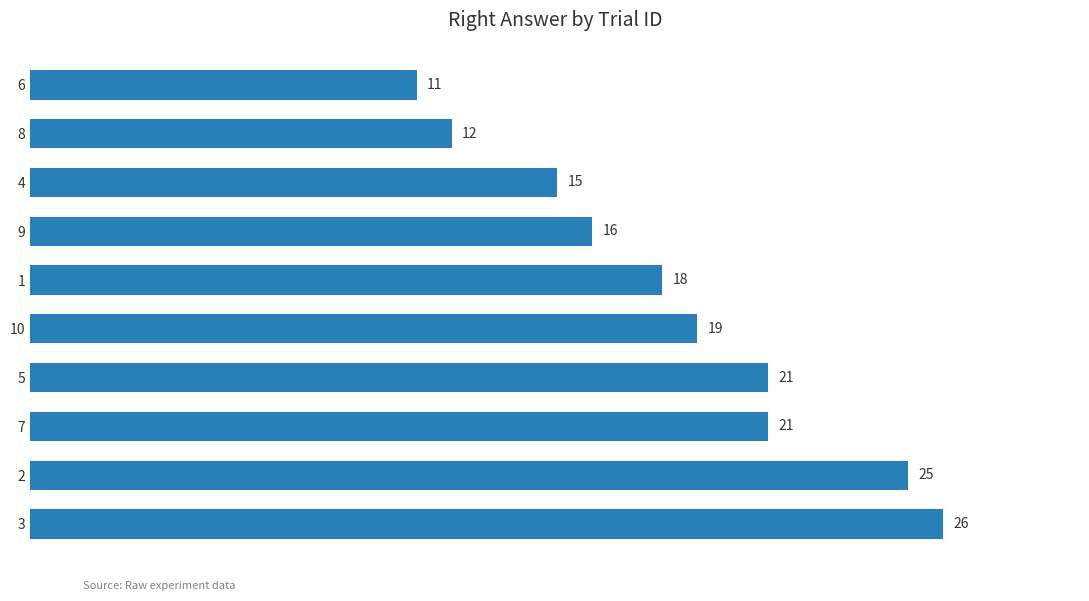

Which has a higher value, 6 or 3?

3